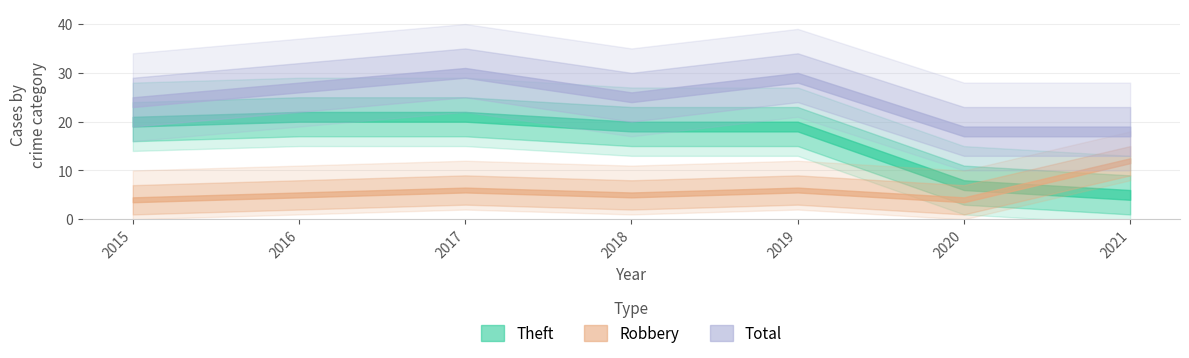

Does the chart display data point markers on the line(s)?

No